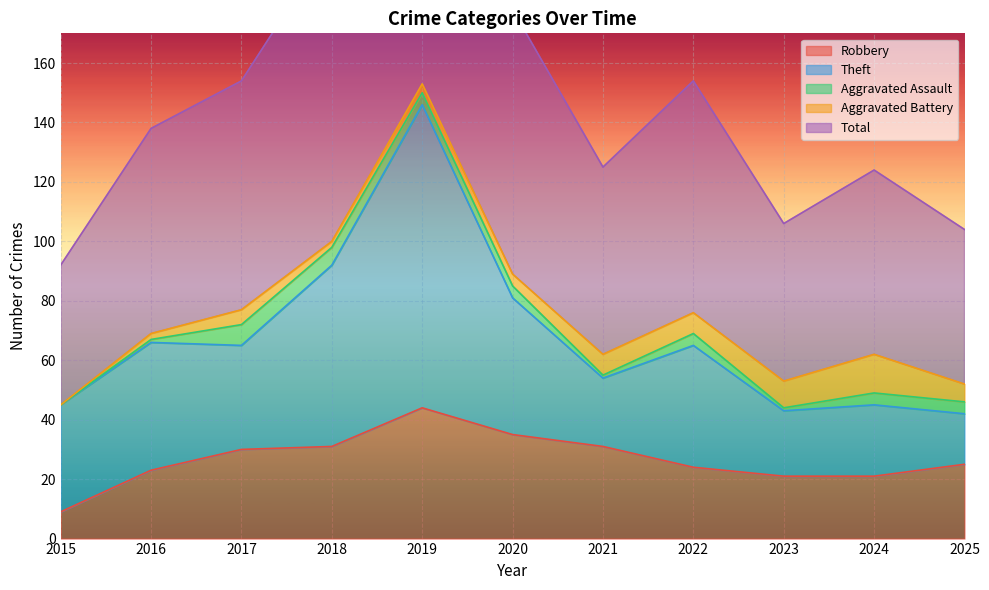

Is it true that Aggravated Assault equals 4 at 2020?

True